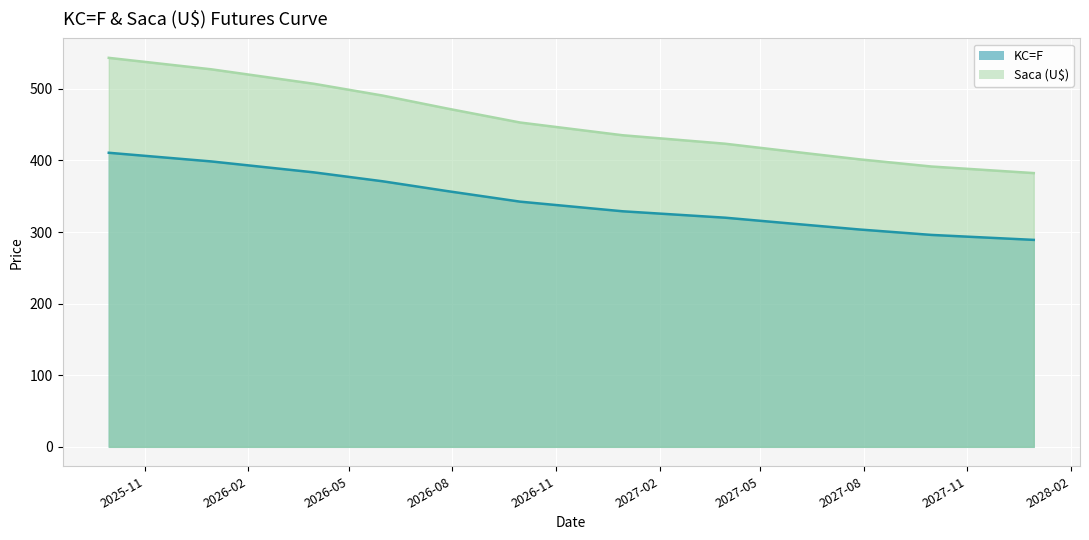

Does the chart display data point markers on the line(s)?

No